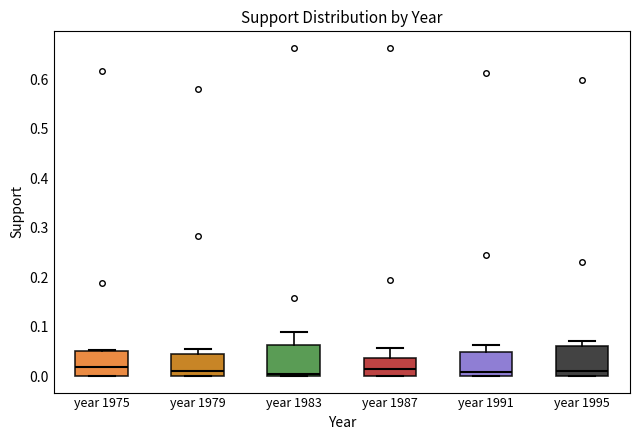

Reading left to right, transcribe this box plot: for each box, give where its median line is, the range the box spans, and where its two whiskers end, as read against the y-axis. The values are not printed on the chart, so give them approximately, as read against the axis.

year 1975: median 0.02, box 0.00 to 0.05, whiskers 0.00 to 0.05
year 1979: median 0.01, box 0.00 to 0.04, whiskers 0.00 to 0.06
year 1983: median 0.00 (just above the box's lower edge), box 0.00 to 0.06, whiskers 0.00 to 0.09
year 1987: median 0.01, box 0.00 to 0.04, whiskers 0.00 to 0.06
year 1991: median 0.01, box 0.00 to 0.05, whiskers 0.00 to 0.06
year 1995: median 0.01, box 0.00 to 0.06, whiskers 0.00 to 0.07